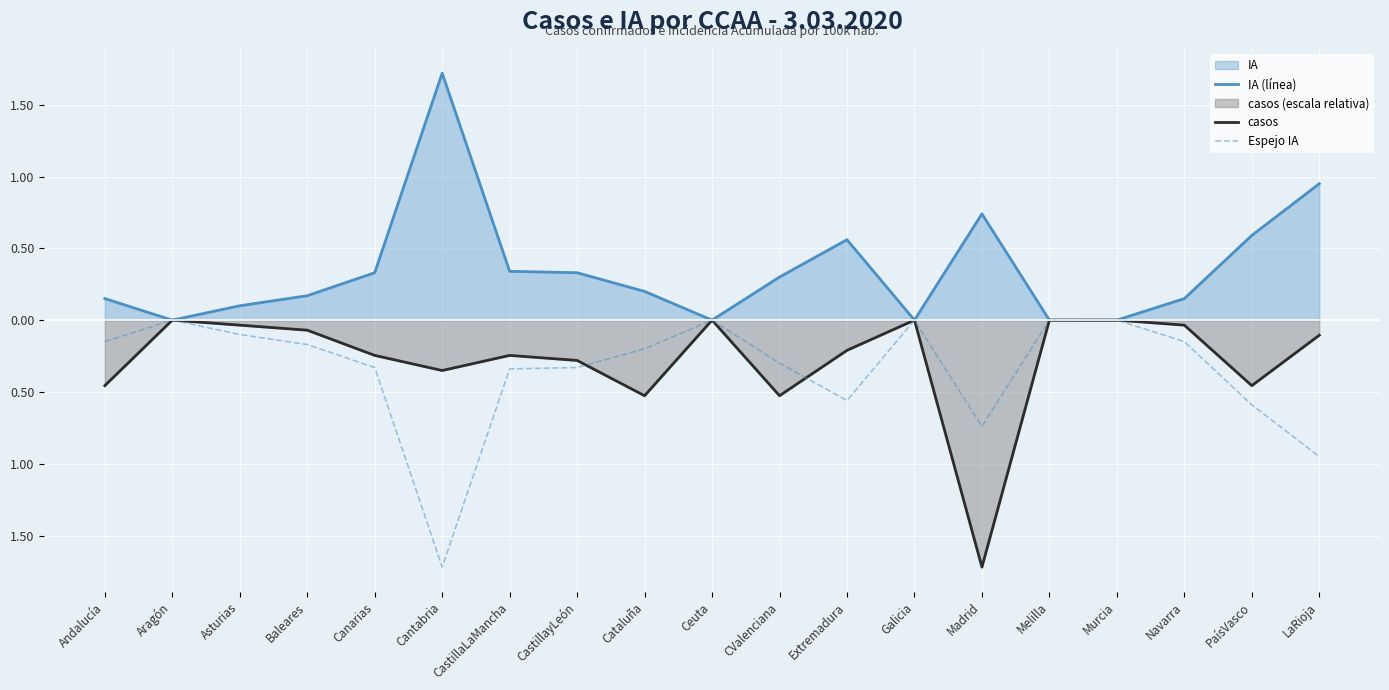

Reading left to right, what are all the values shown in this chart?

IA (línea): Andalucía=0.1	Aragón=0.0	Asturias=0.1	Baleares=0.2	Canarias=0.3	Cantabria=1.7	CastillaLaMancha=0.3	CastillayLeón=0.3	Cataluña=0.2	Ceuta=0.0	CValenciana=0.3	Extremadura=0.6	Galicia=0.0	Madrid=0.7	Melilla=0.0	Murcia=0.0	Navarra=0.1	PaísVasco=0.6	LaRioja=0.9
casos: Andalucía=-0.5	Aragón=-0.0	Asturias=-0.0	Baleares=-0.1	Canarias=-0.2	Cantabria=-0.4	CastillaLaMancha=-0.2	CastillayLeón=-0.3	Cataluña=-0.5	Ceuta=-0.0	CValenciana=-0.5	Extremadura=-0.2	Galicia=-0.0	Madrid=-1.7	Melilla=-0.0	Murcia=-0.0	Navarra=-0.0	PaísVasco=-0.5	LaRioja=-0.1
Espejo IA: Andalucía=-0.1	Aragón=-0.0	Asturias=-0.1	Baleares=-0.2	Canarias=-0.3	Cantabria=-1.7	CastillaLaMancha=-0.3	CastillayLeón=-0.3	Cataluña=-0.2	Ceuta=-0.0	CValenciana=-0.3	Extremadura=-0.6	Galicia=-0.0	Madrid=-0.7	Melilla=-0.0	Murcia=-0.0	Navarra=-0.1	PaísVasco=-0.6	LaRioja=-0.9